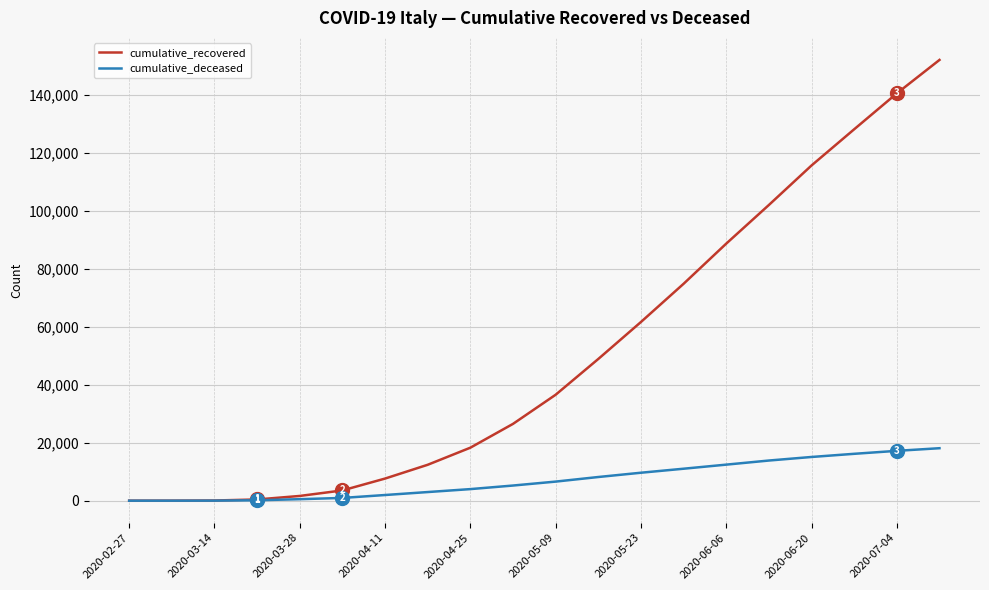

List the series in order of their overall mean, lowest first.

cumulative_deceased, cumulative_recovered